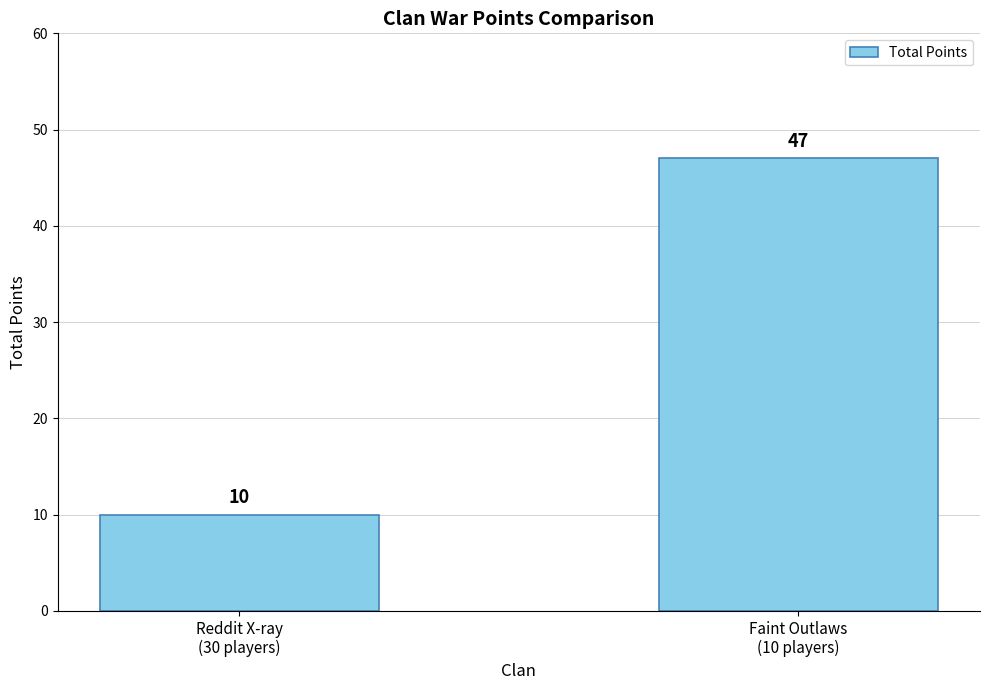

Rank the categories by value from highest to lowest.

Faint Outlaws
(10 players), Reddit X-ray
(30 players)